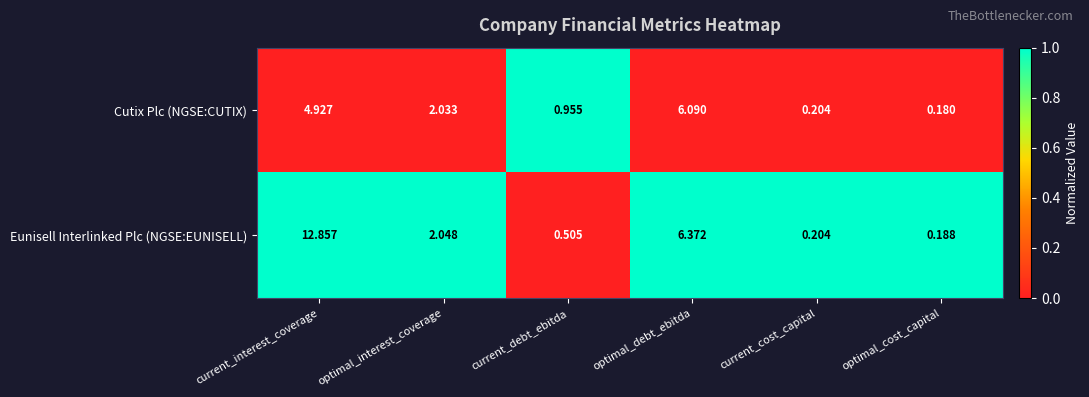

Is the value of Eunisell Interlinked Plc (NGSE:EUNISELL) at optimal_interest_coverage greater than the value of Cutix Plc (NGSE:CUTIX) at current_cost_capital?

Yes